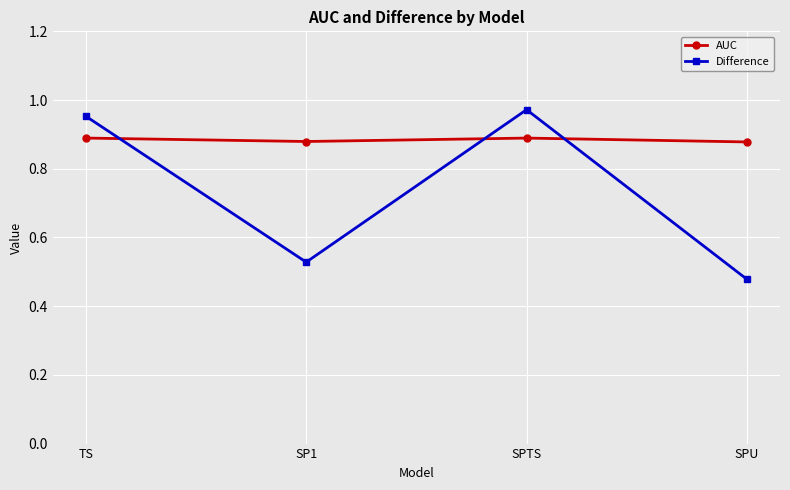

Where is the first local minimum for Difference?

SP1